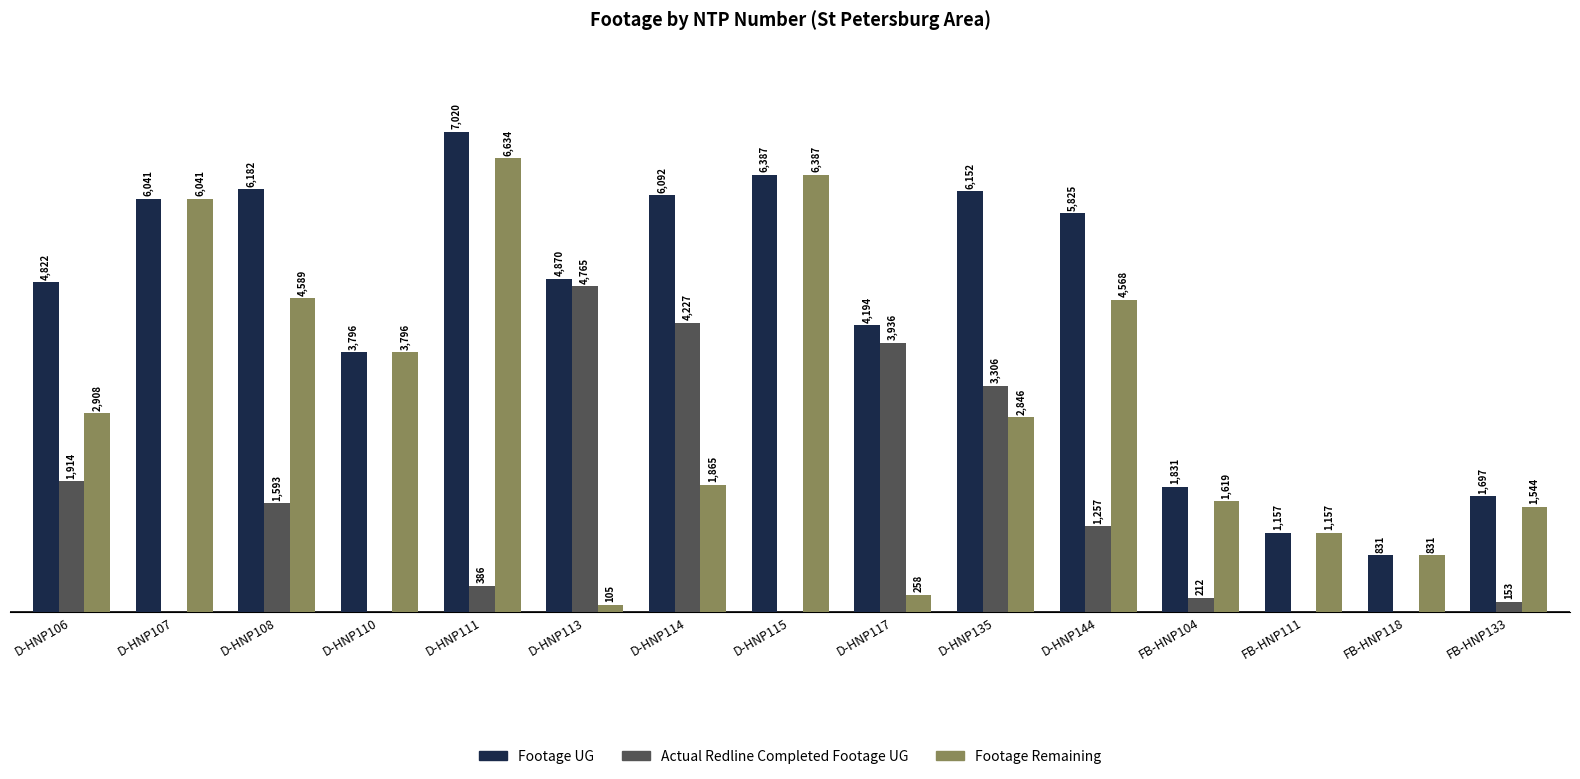

Does the chart contain stacked bars?

No